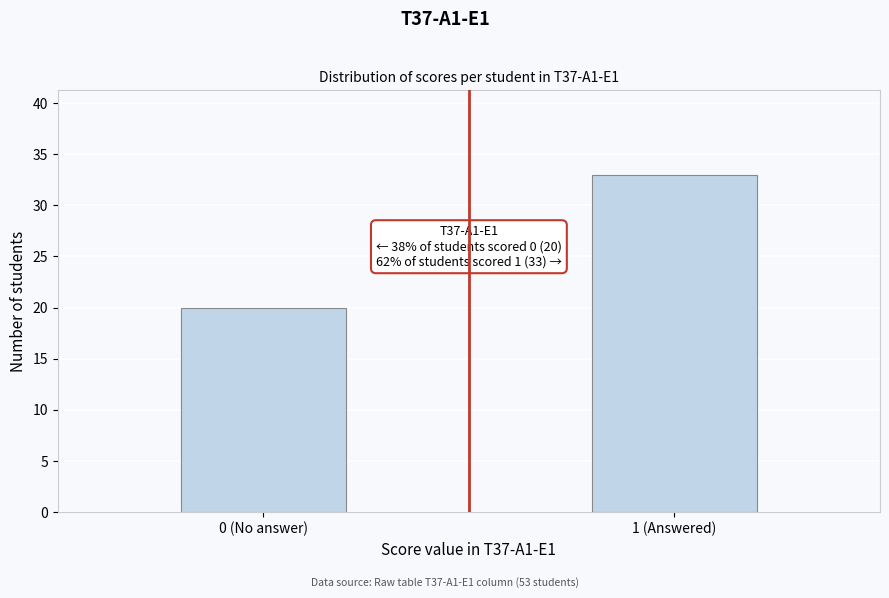

Reading right to left, extract all data points from this chart.

33	20